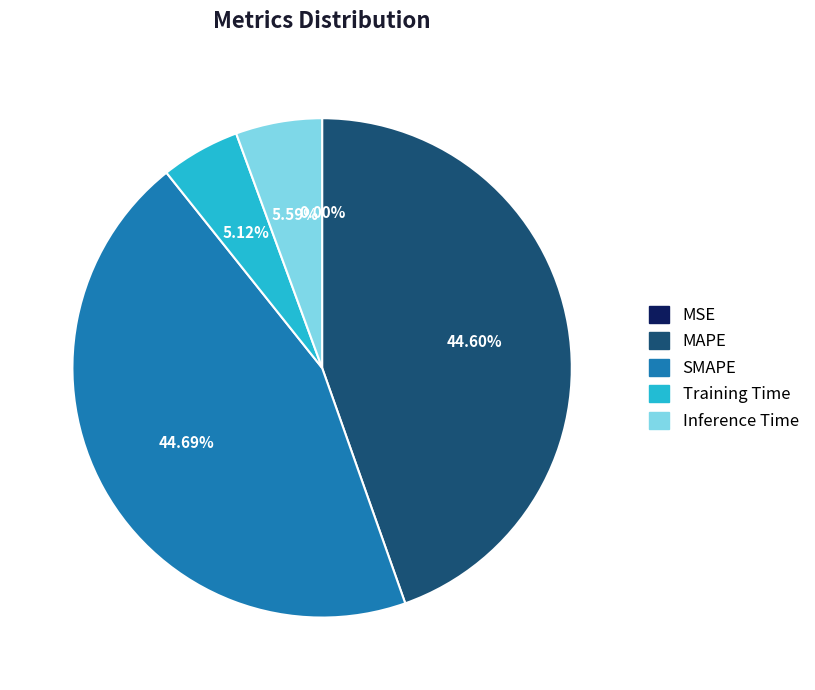

Is there any slice that represents more than half of the pie?

No